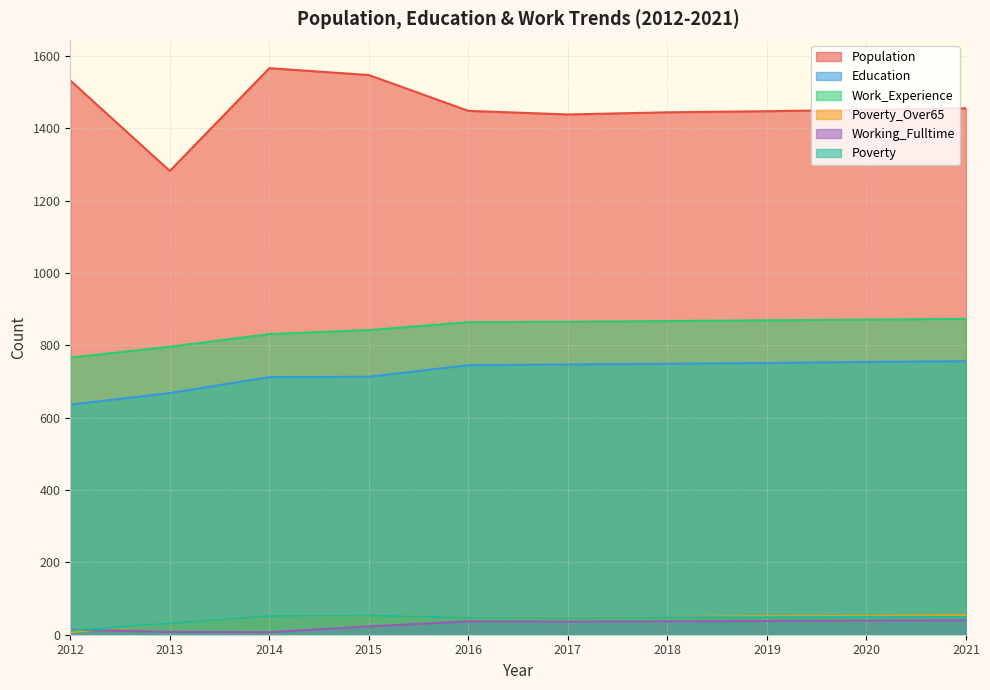

Which series has the largest range (max minus min)?

Population